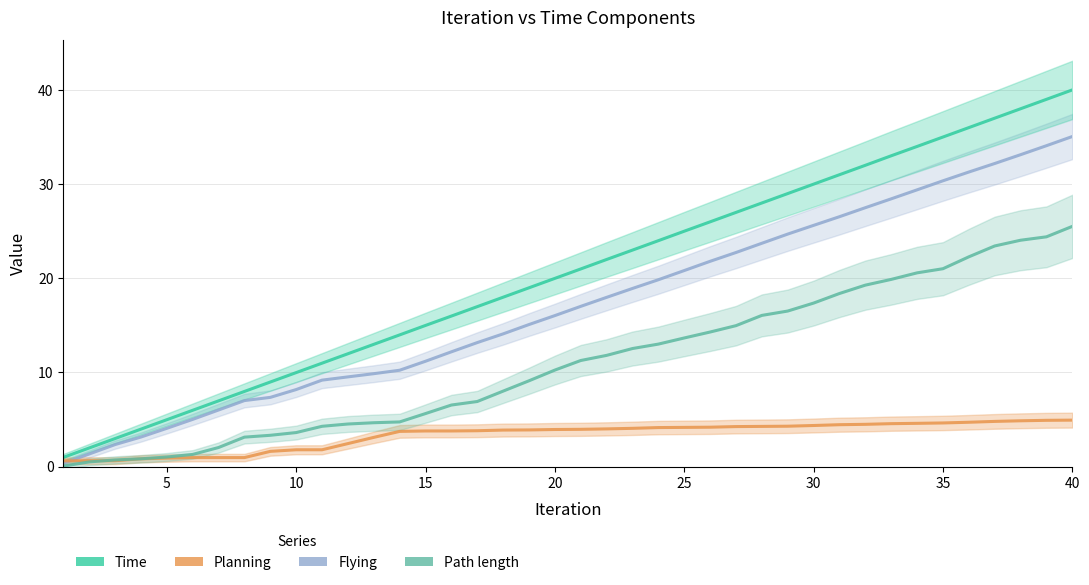

How many distinct data groups are displayed?

4